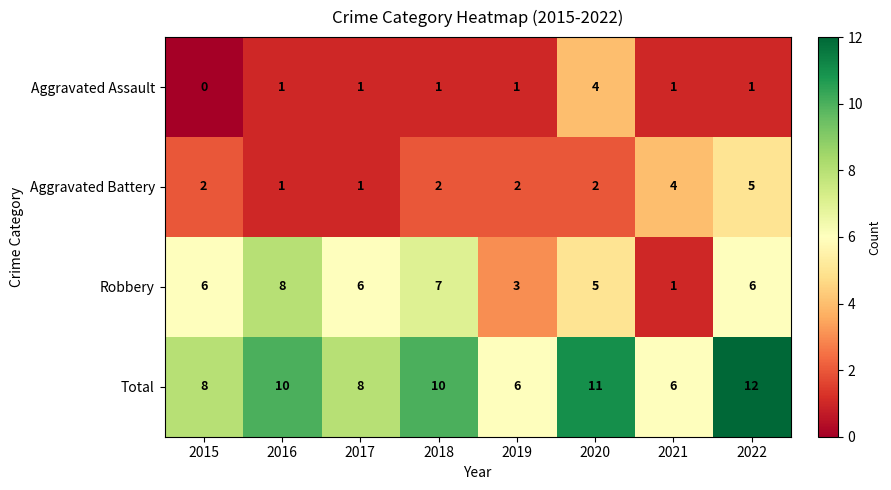

Which series has the widest spread of values?

Robbery